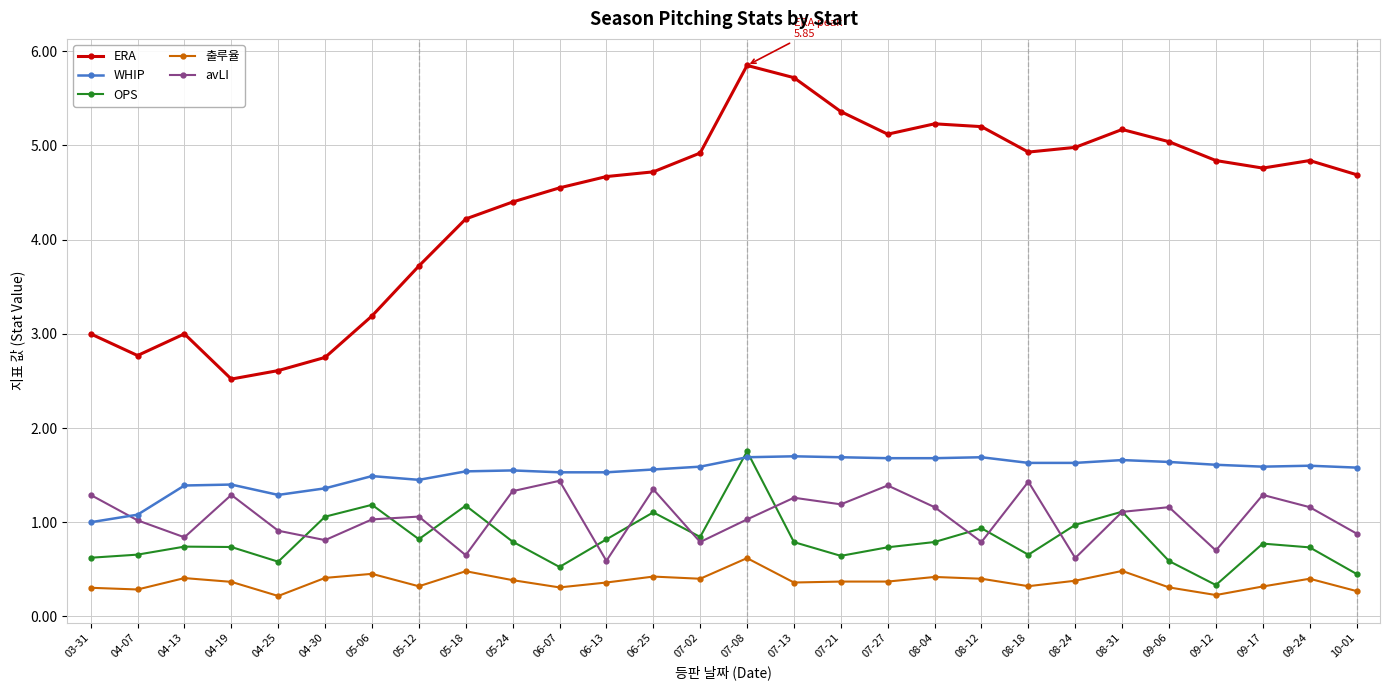

At how many categories does at least one series exceed 1?

28